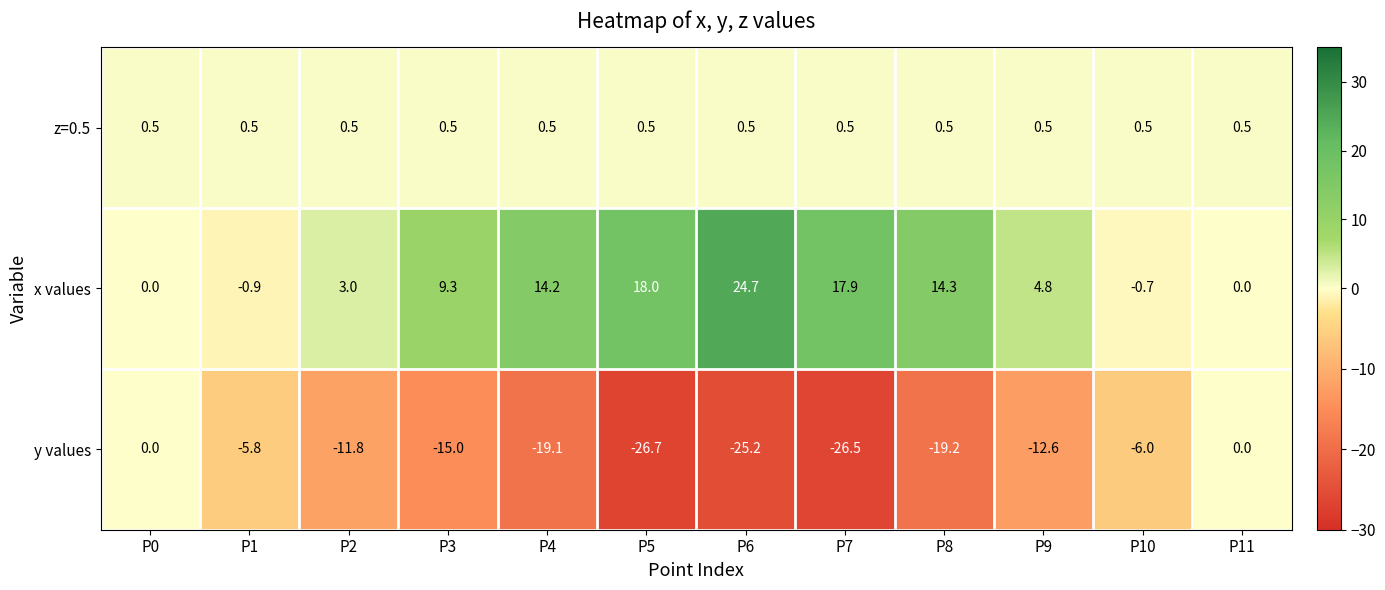

Which series has the largest total across all categories?

x values